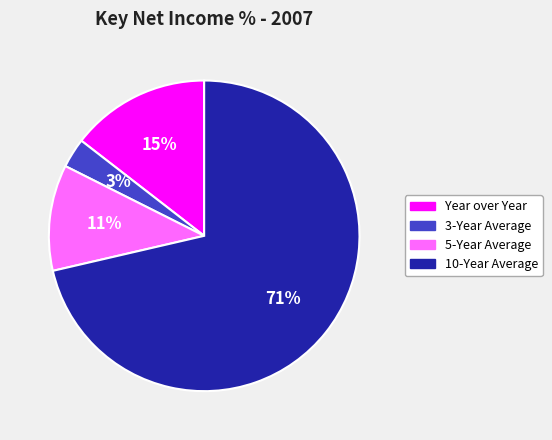

Which category has the smallest portion of the pie?

3-Year Average